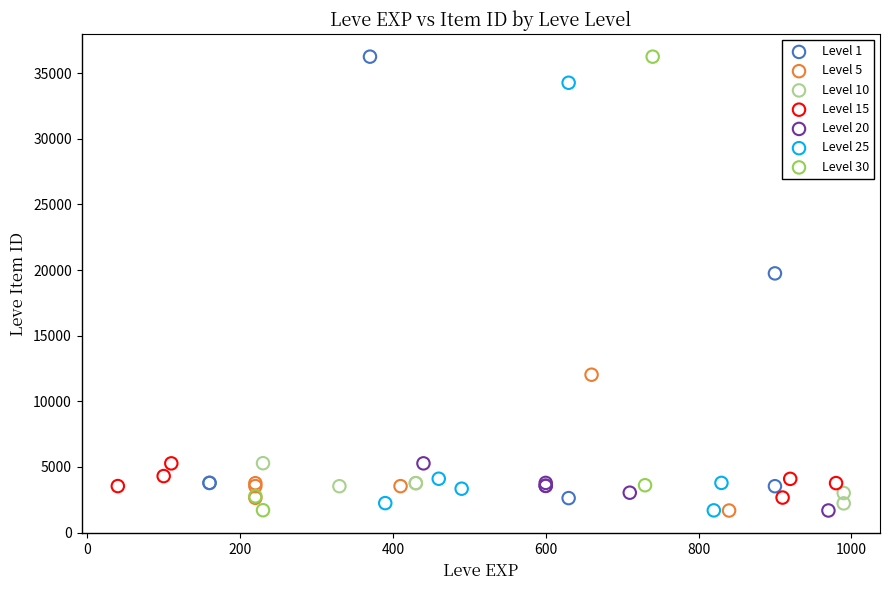

What are all the series names shown in the legend?

Level 1, Level 5, Level 10, Level 15, Level 20, Level 25, Level 30